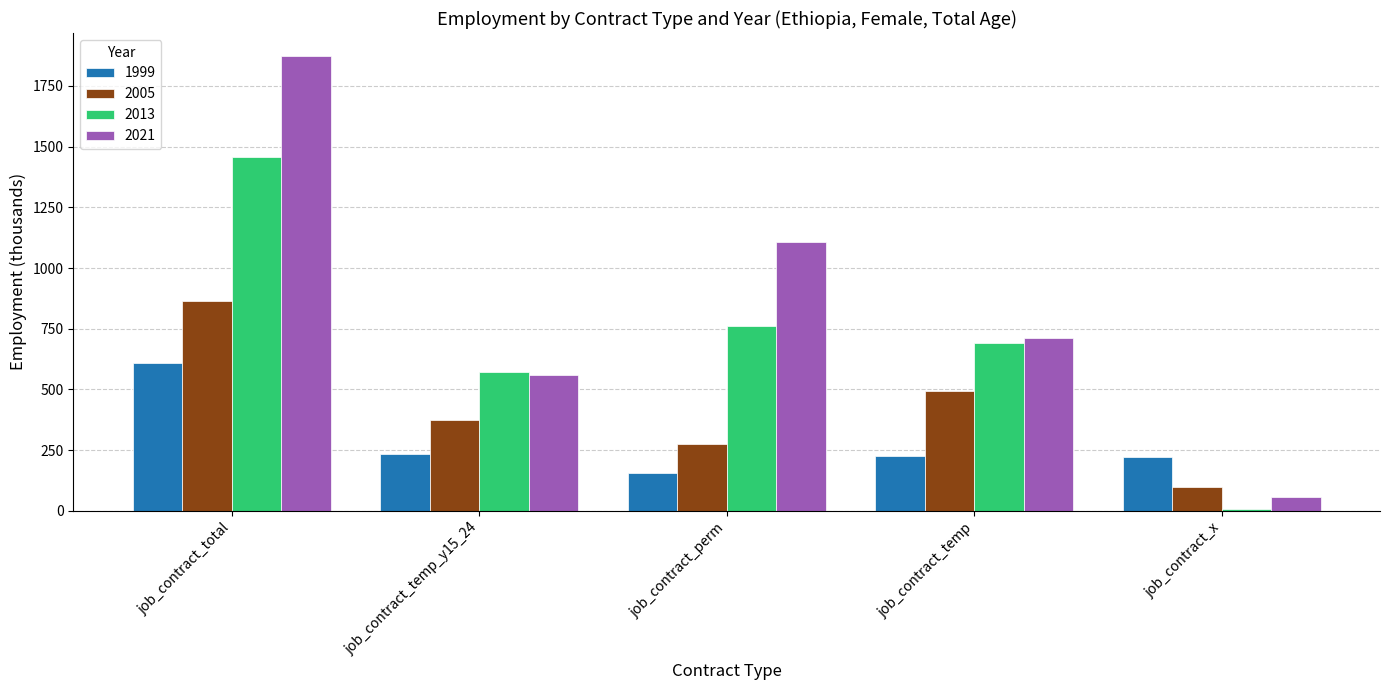

The value of 2005 at job_contract_total is 865.7. True or false?

True